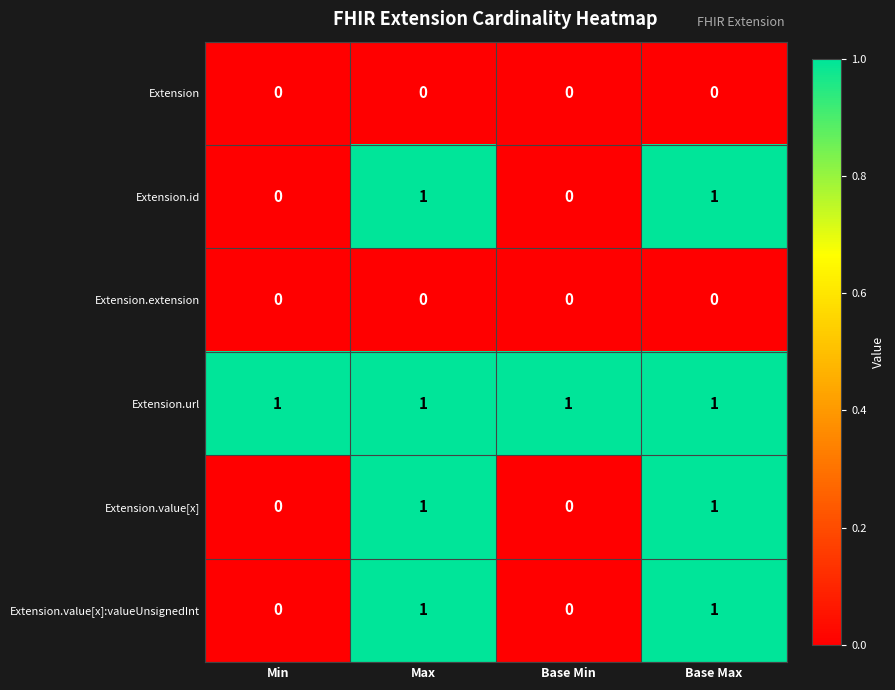

At how many categories does at least one series exceed 0?

4